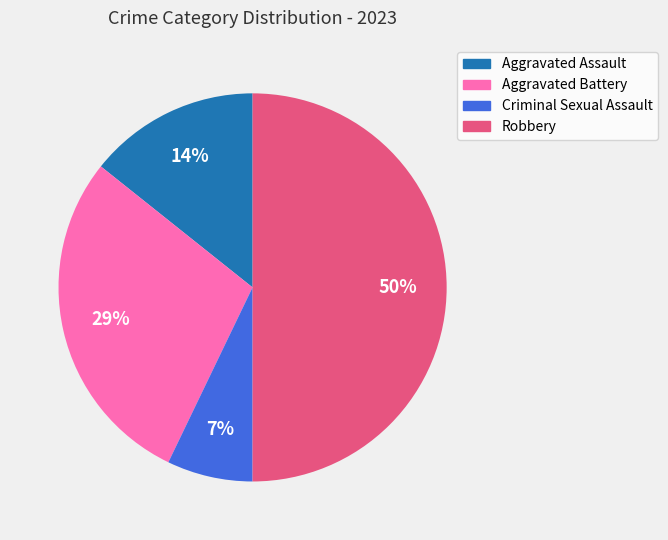

What is the ratio of the value at Aggravated Battery to the value at Robbery?

0.6